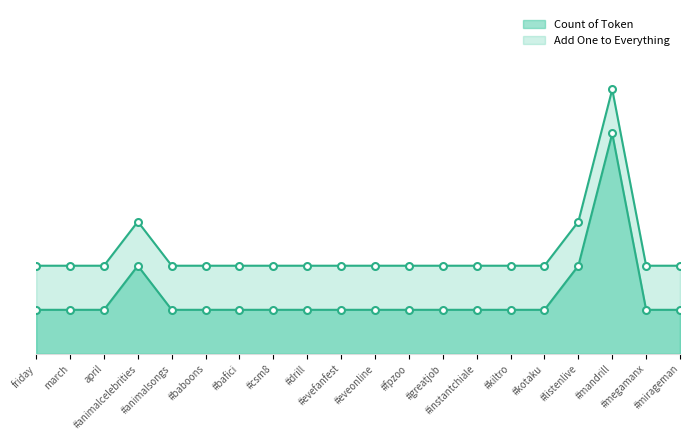

What is the value of the Count of Token point at the 9th from the left?

1